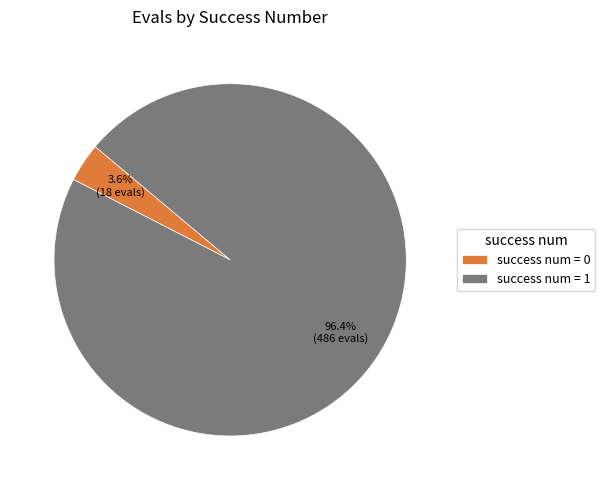

Combined, what portion of the pie is success num = 1 and success num = 0?

100.0%